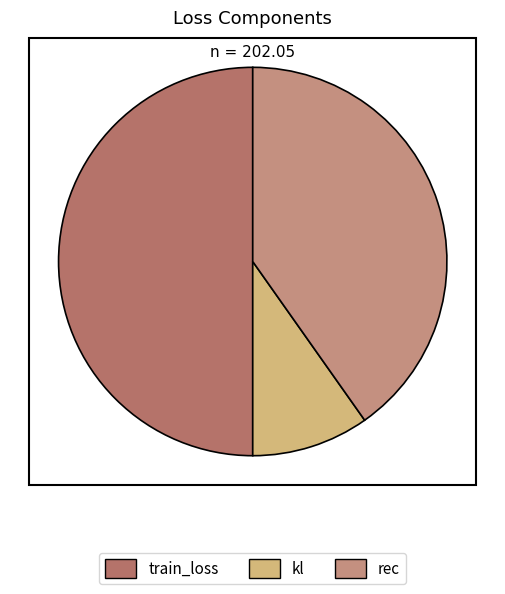

How many slices are in this pie chart?

3